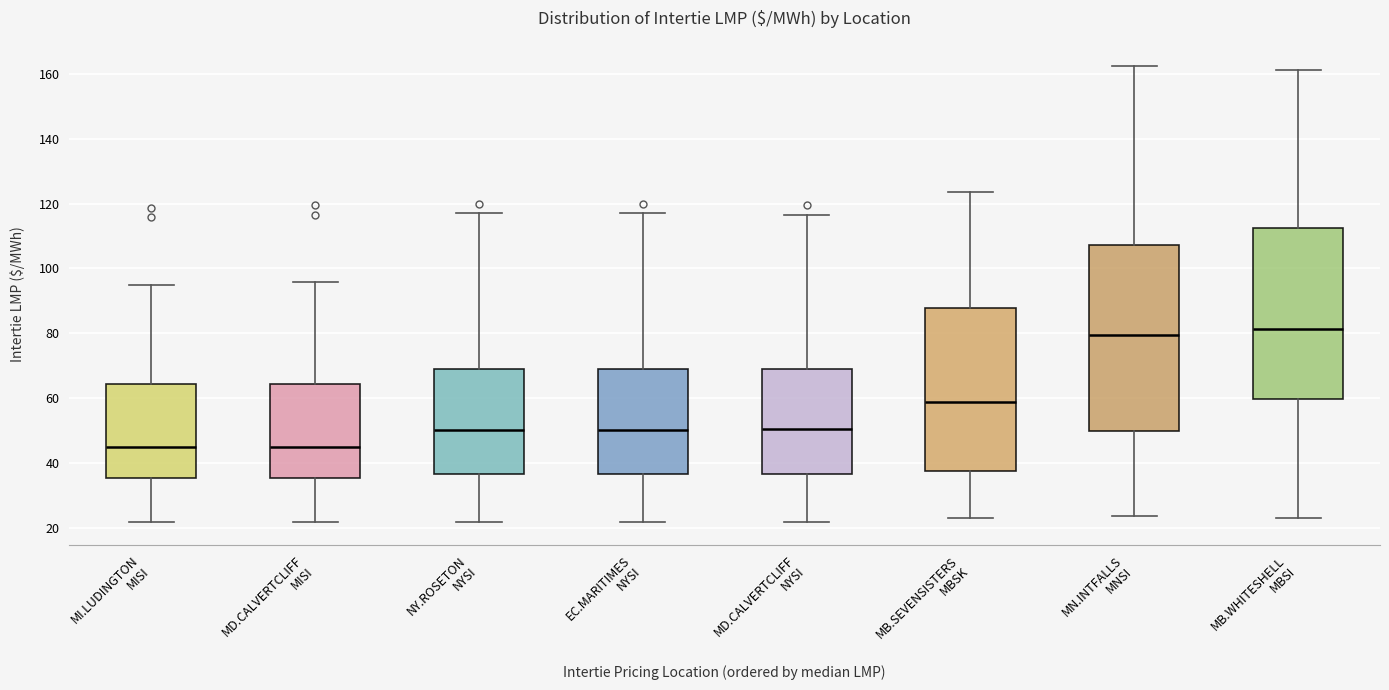

Comparing the boxes themselves (not the whiskers), which one is the tallest?

MN.INTFALLS MNSI